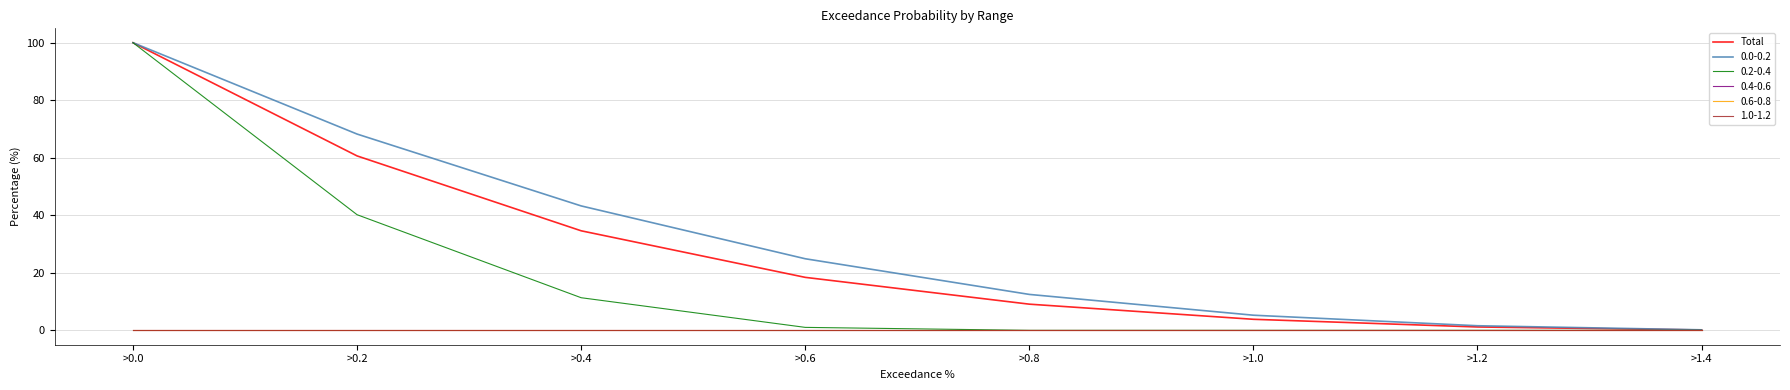

Does the chart display data point markers on the line(s)?

No